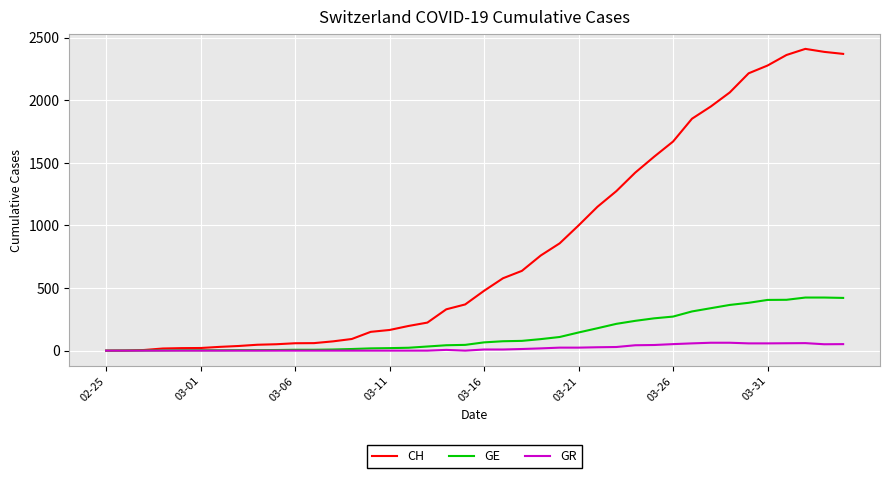

What is the sum of all GE values?

5450